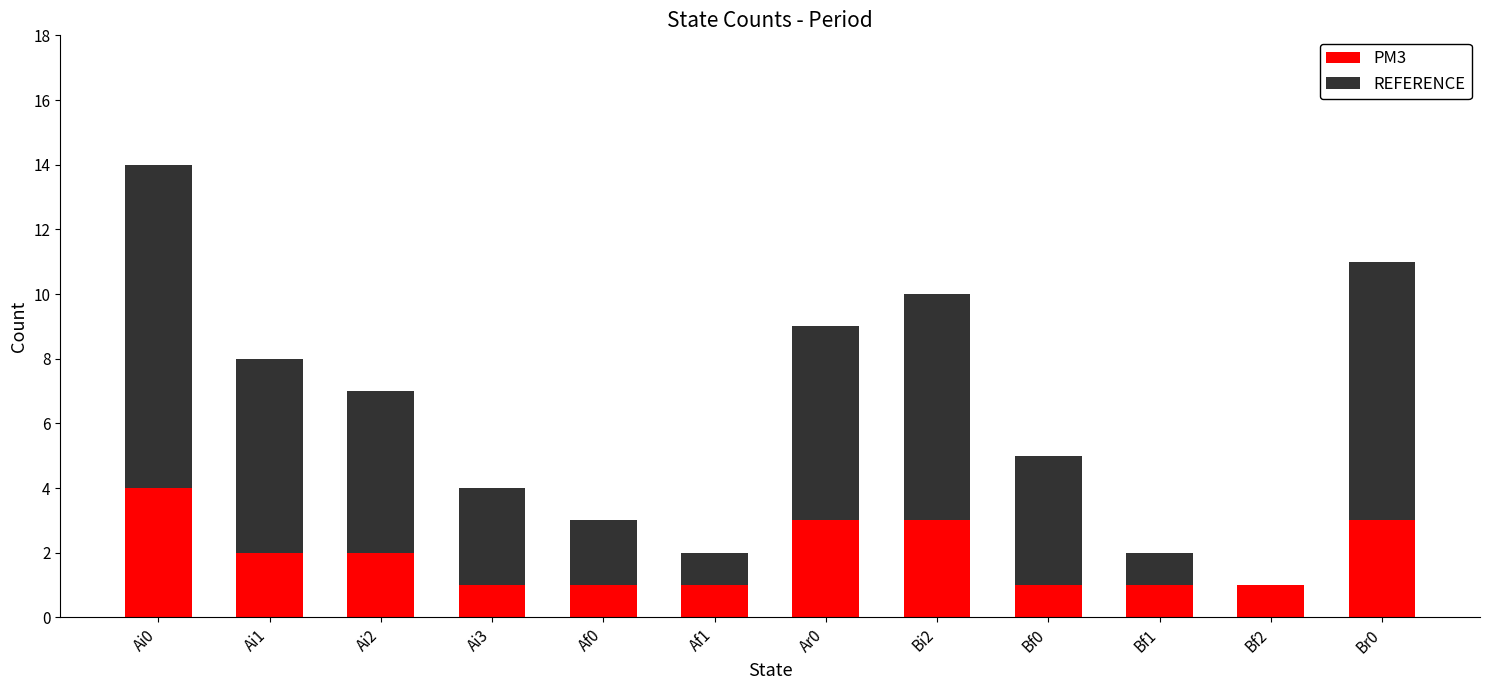

The value of PM3 at Af0 is 2. True or false?

False